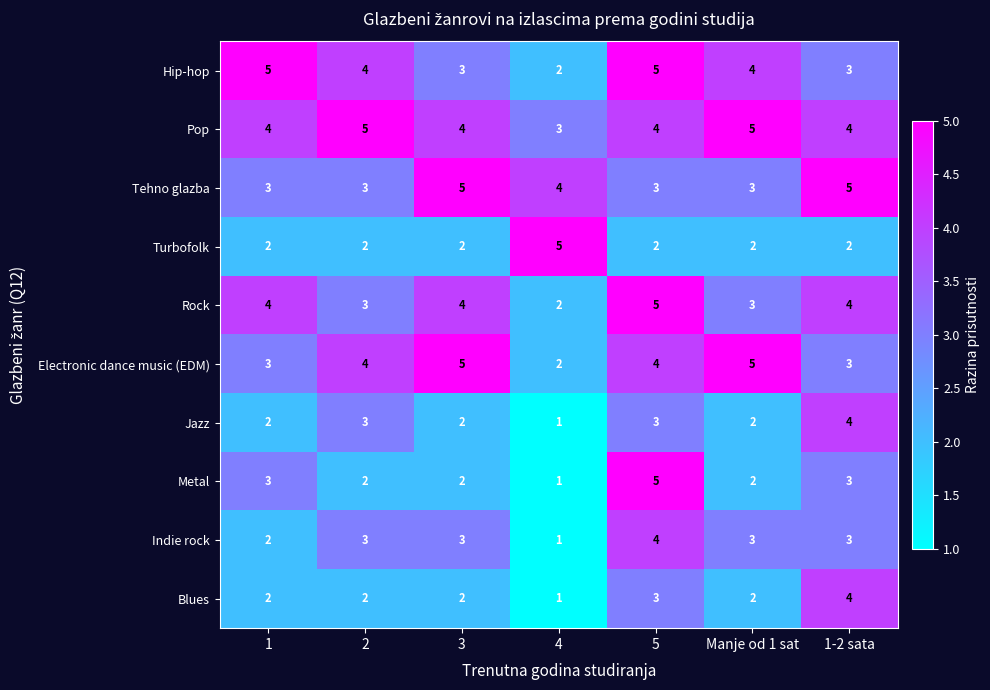

True or false: Rock has a value of 1 at 2.

False